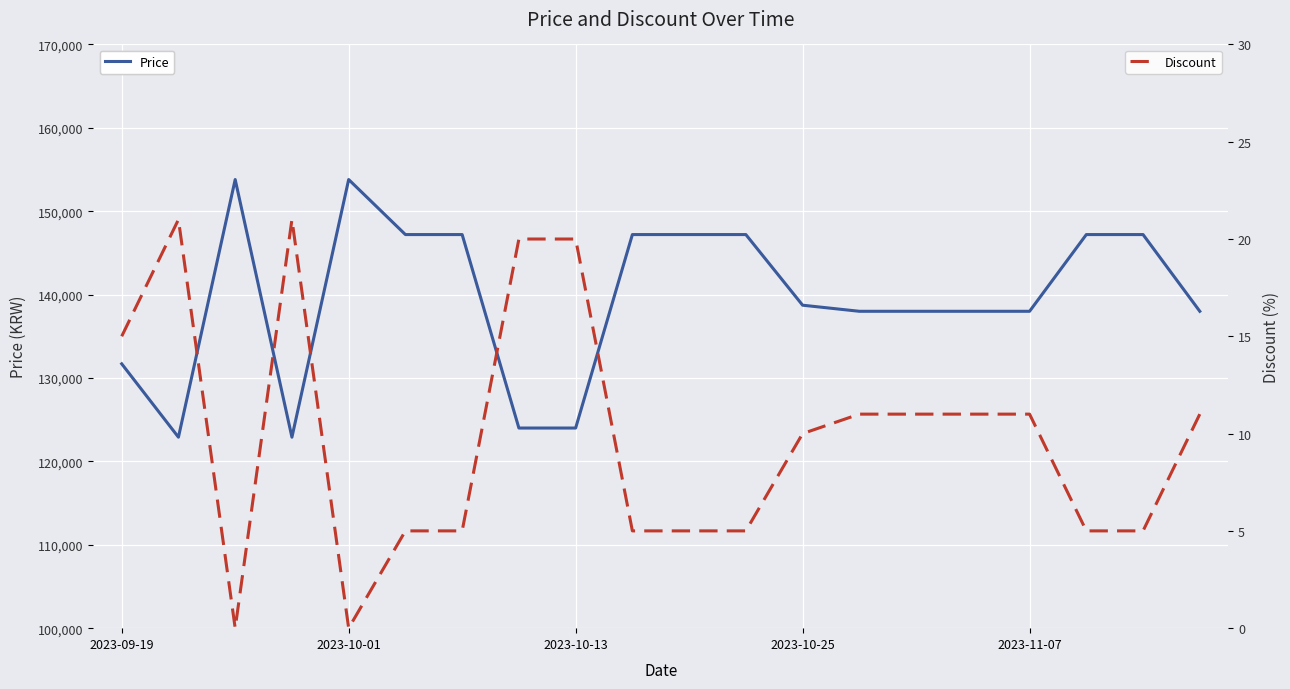

What are all the series names shown in the legend?

Price, Discount